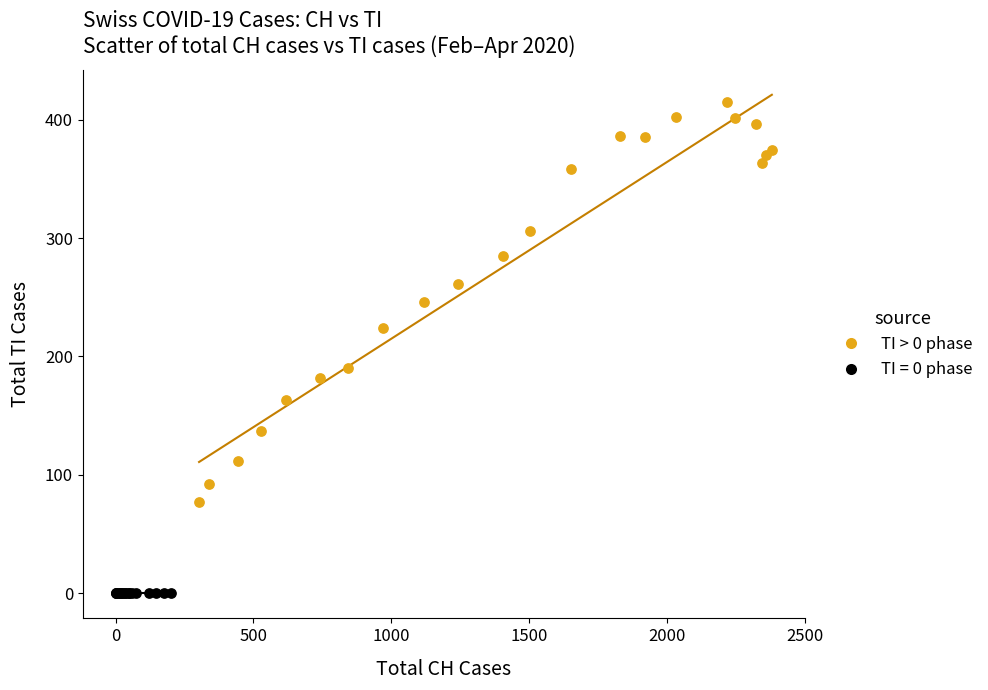

Which series reaches the maximum Y coordinate?

TI > 0 phase